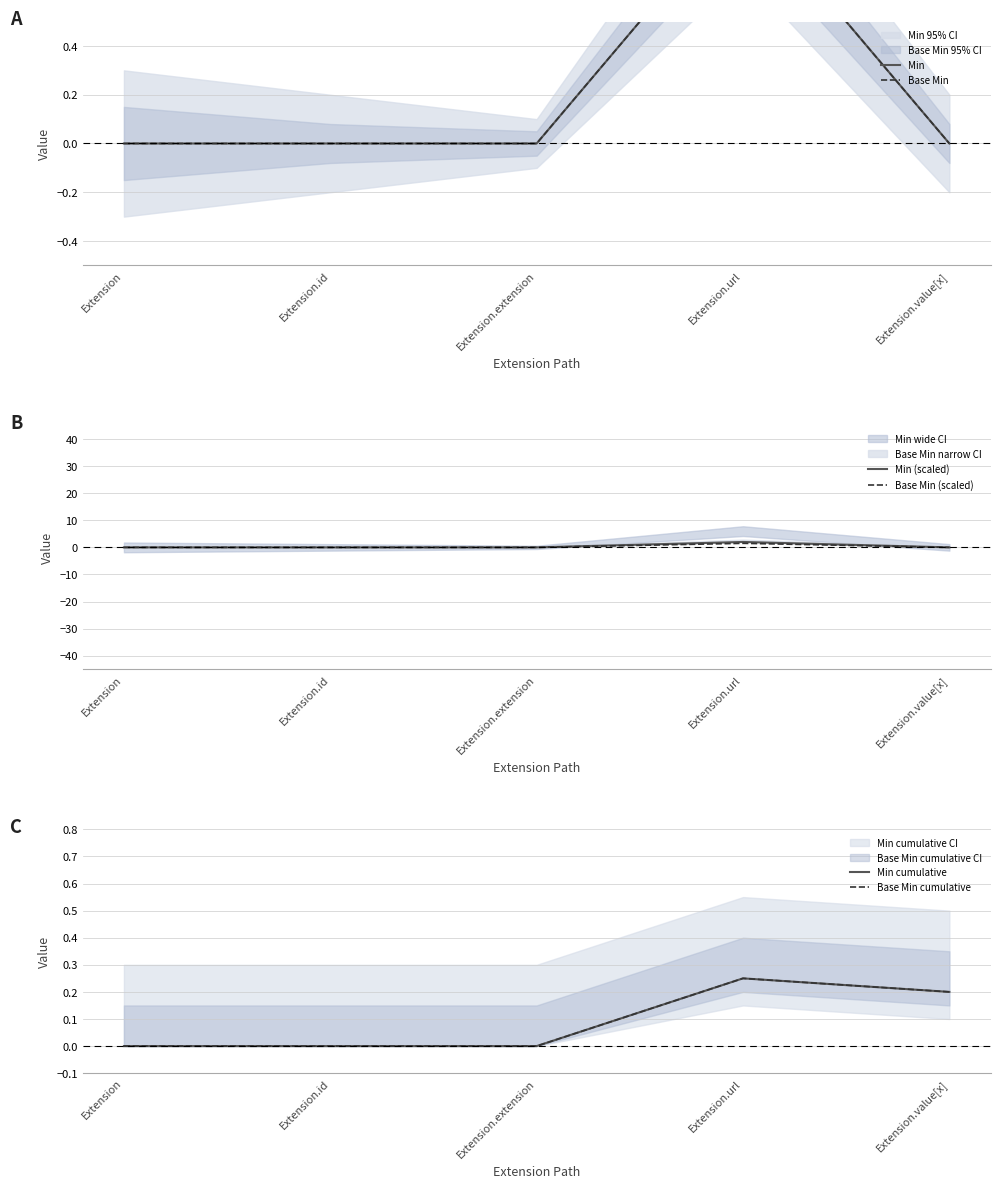

At which label is Base Min closest to 0?

Extension